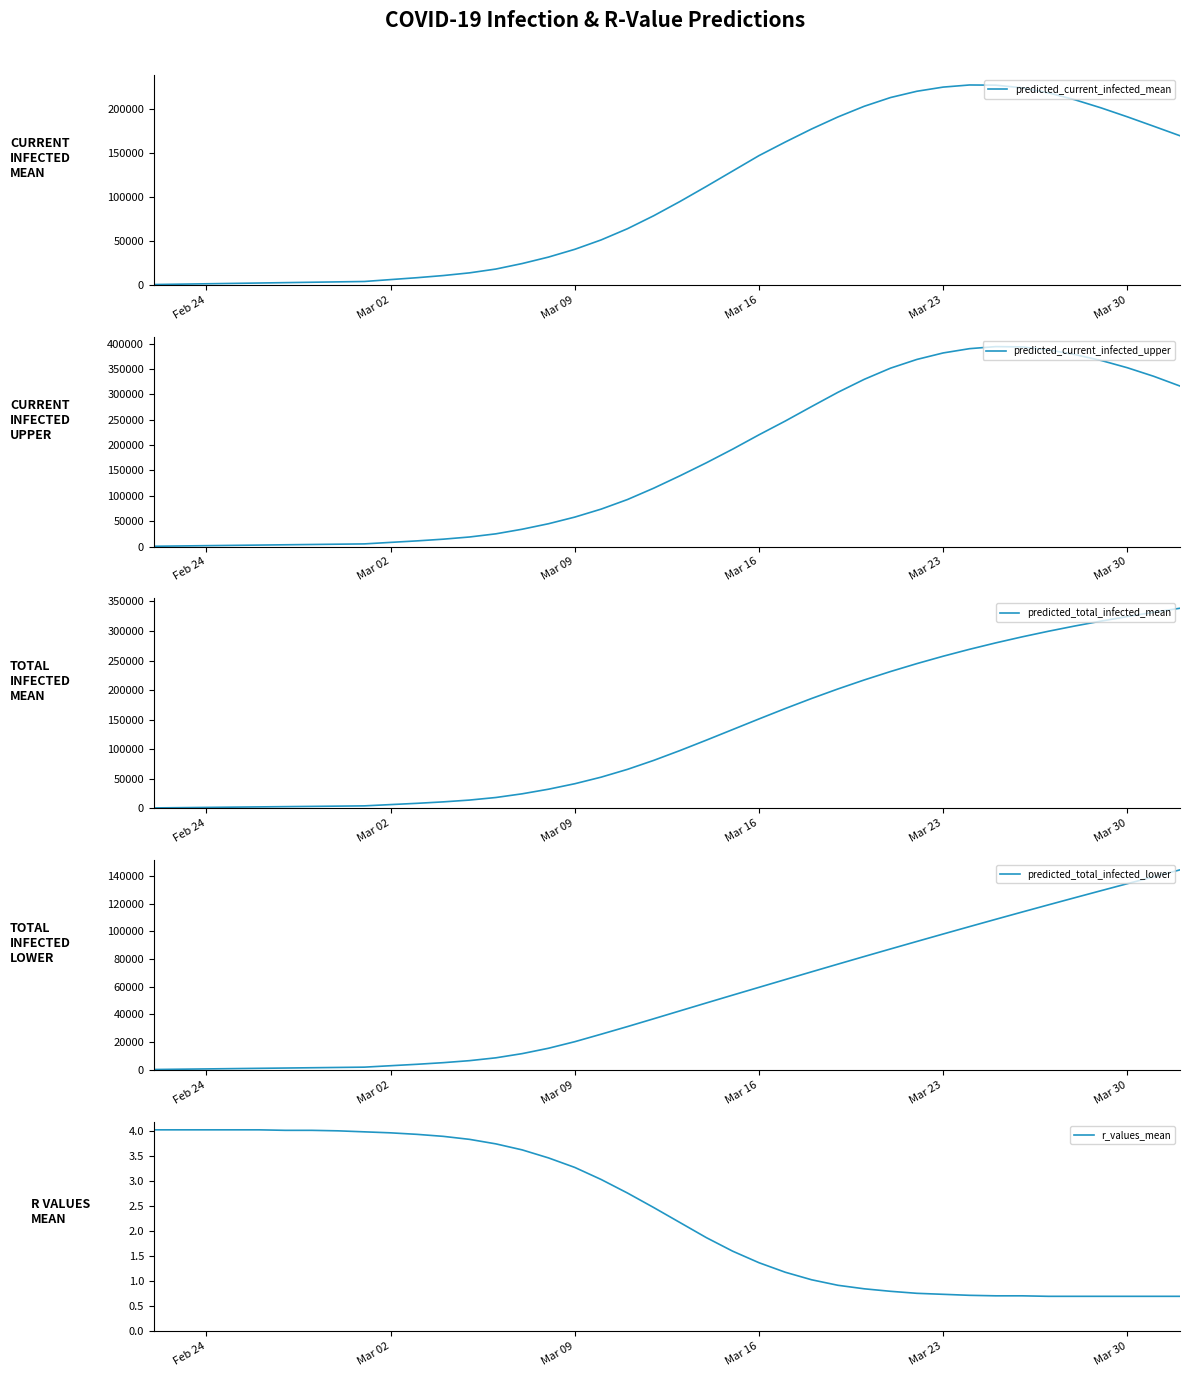

What is the highest value of the predicted_current_infected_mean series?

227626